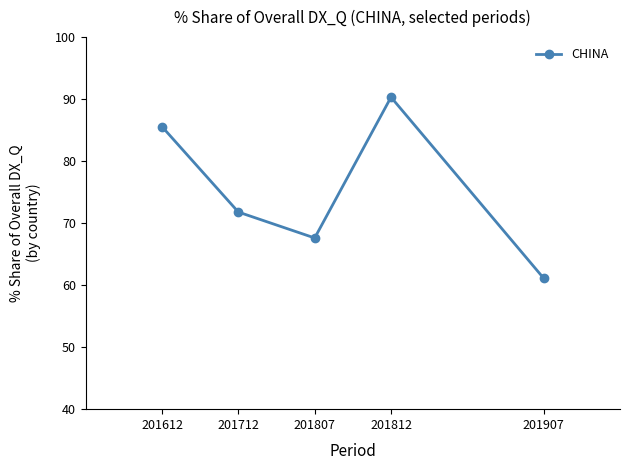

True or false: the data shows 61.1 at 201907.

True